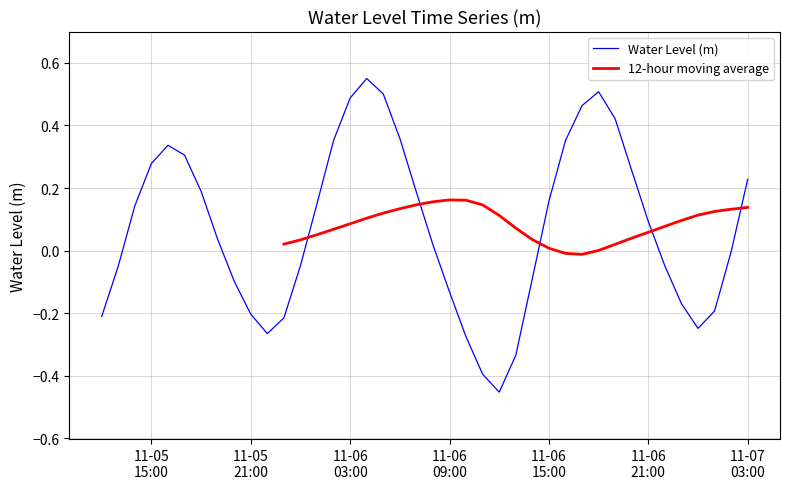

Where is the data nearest to the value 0?

2023-11-07 02:00:00